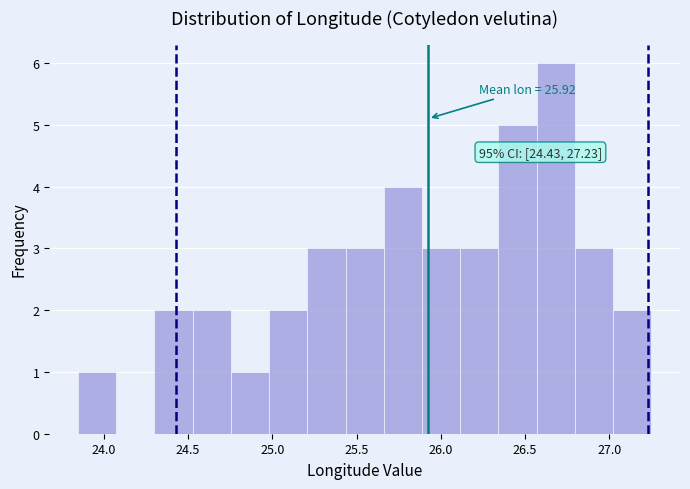

Which range on the x-axis has the tallest bar?

26.55 to 26.80